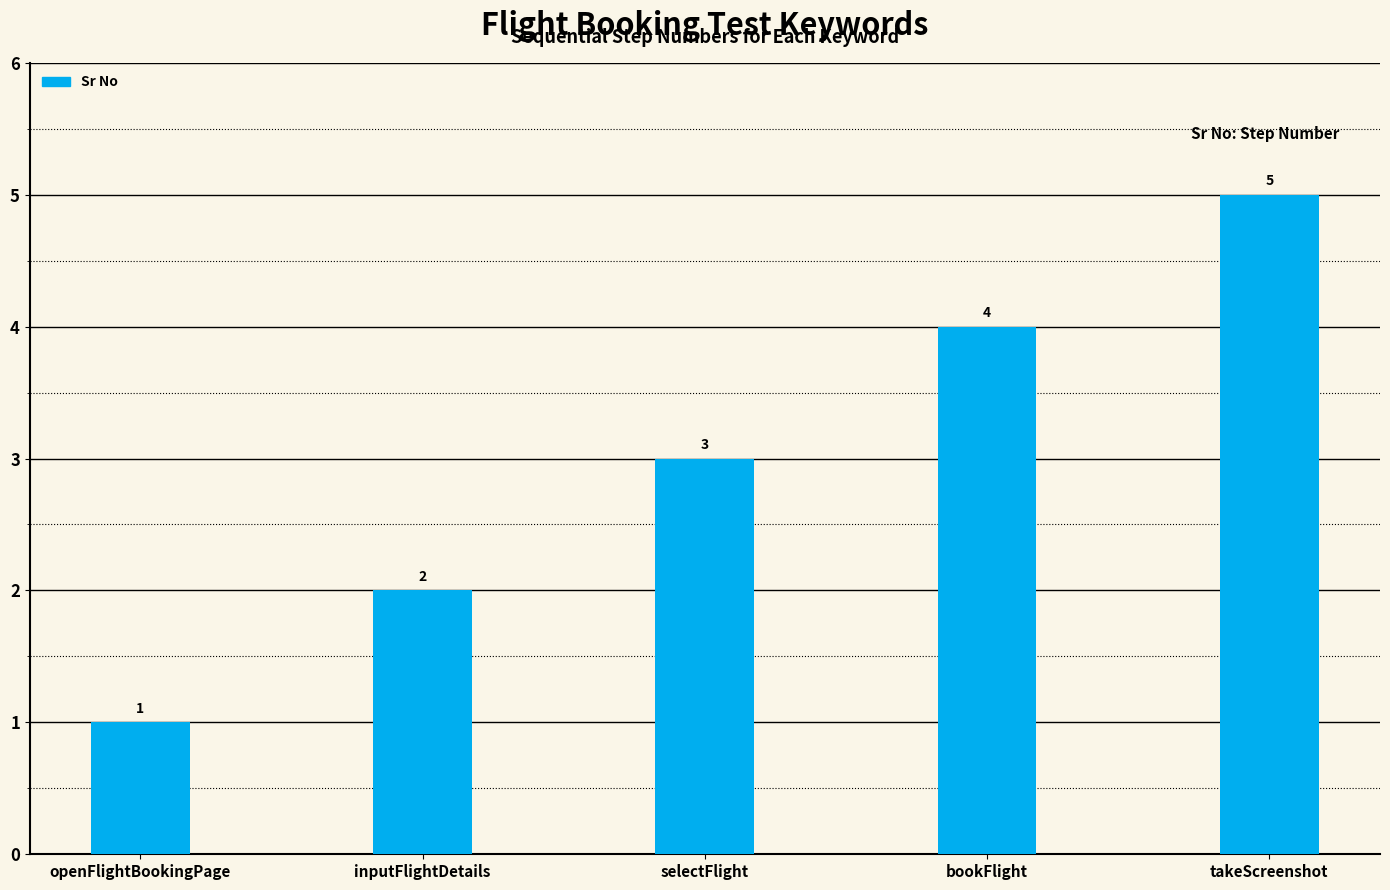

How many data points does each series have?

5